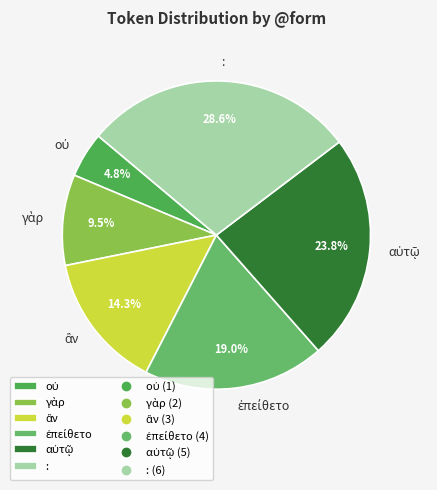

What is the largest slice in the pie chart?

: